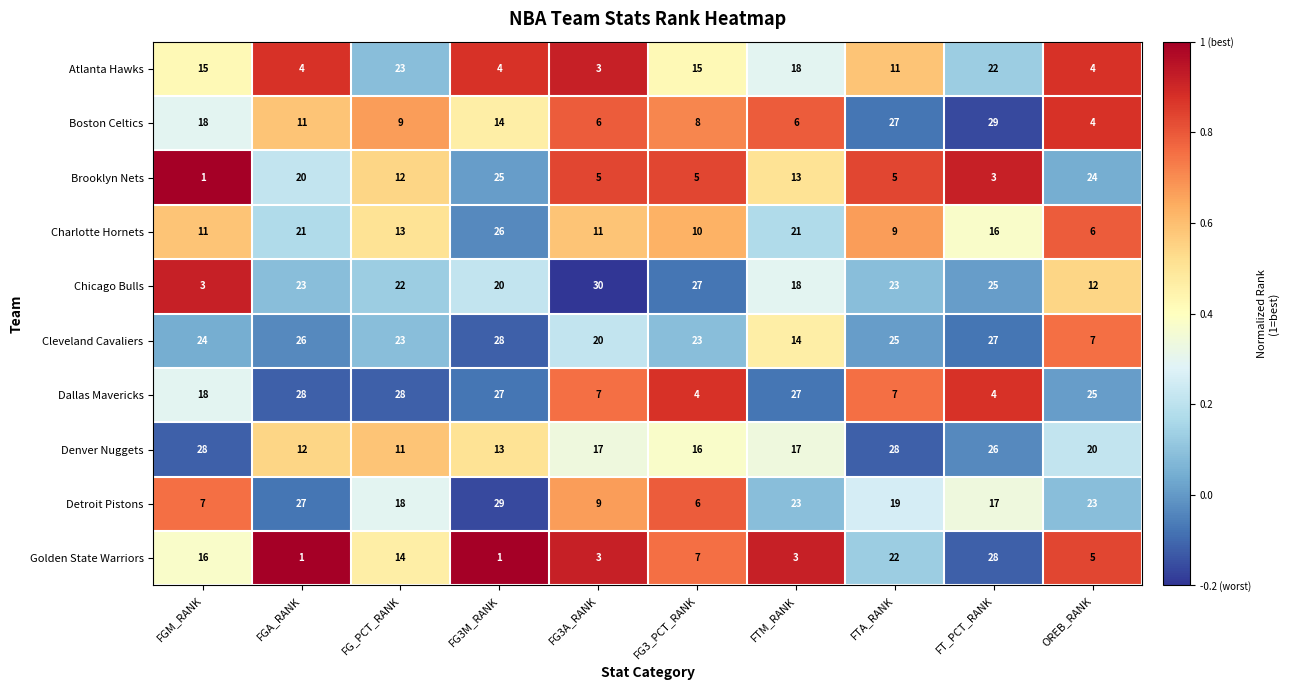

What is the difference between the second highest and second lowest values in the Denver Nuggets series?

16